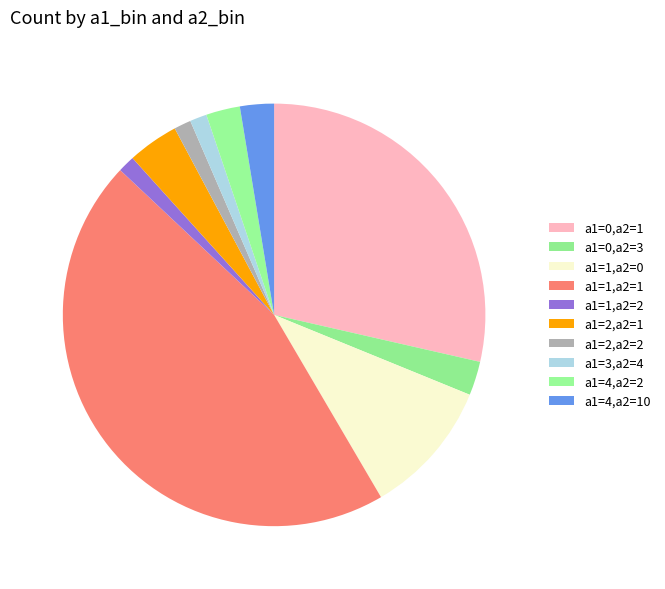

The a1=0,a2=3 slice represents 16% of the pie. True or false?

False